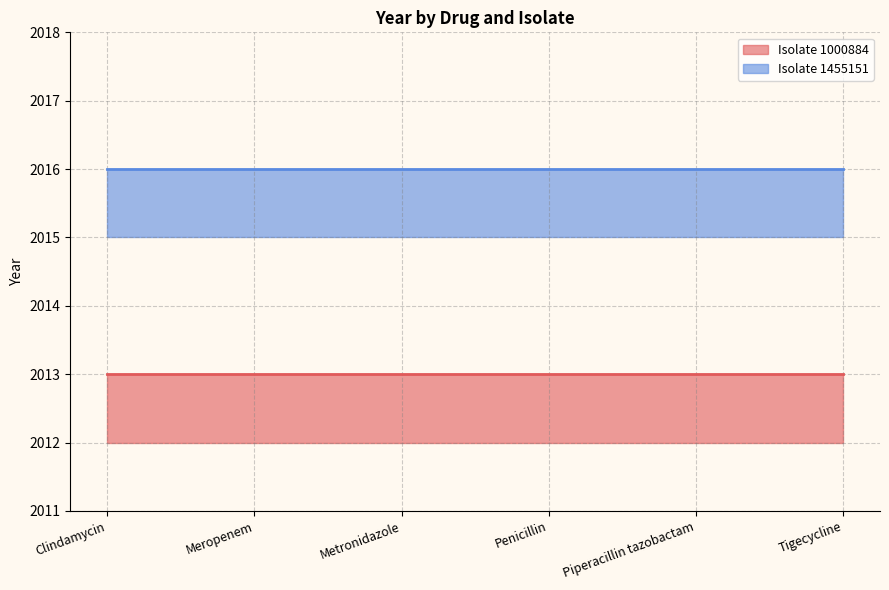

What position from the right is Meropenem?

5